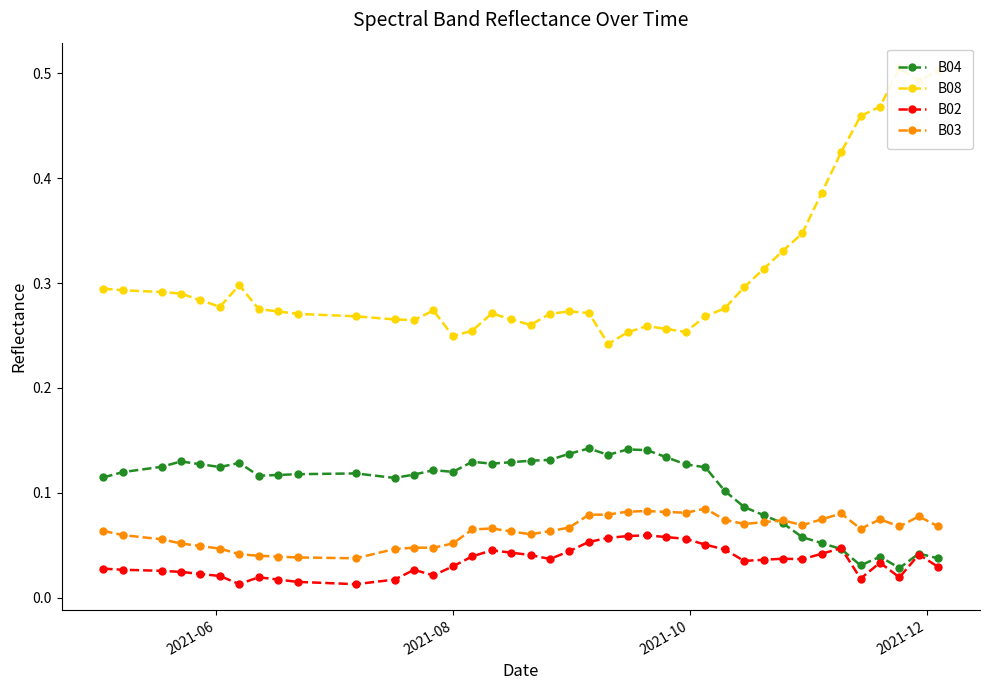

Does the chart have visible grid lines?

No